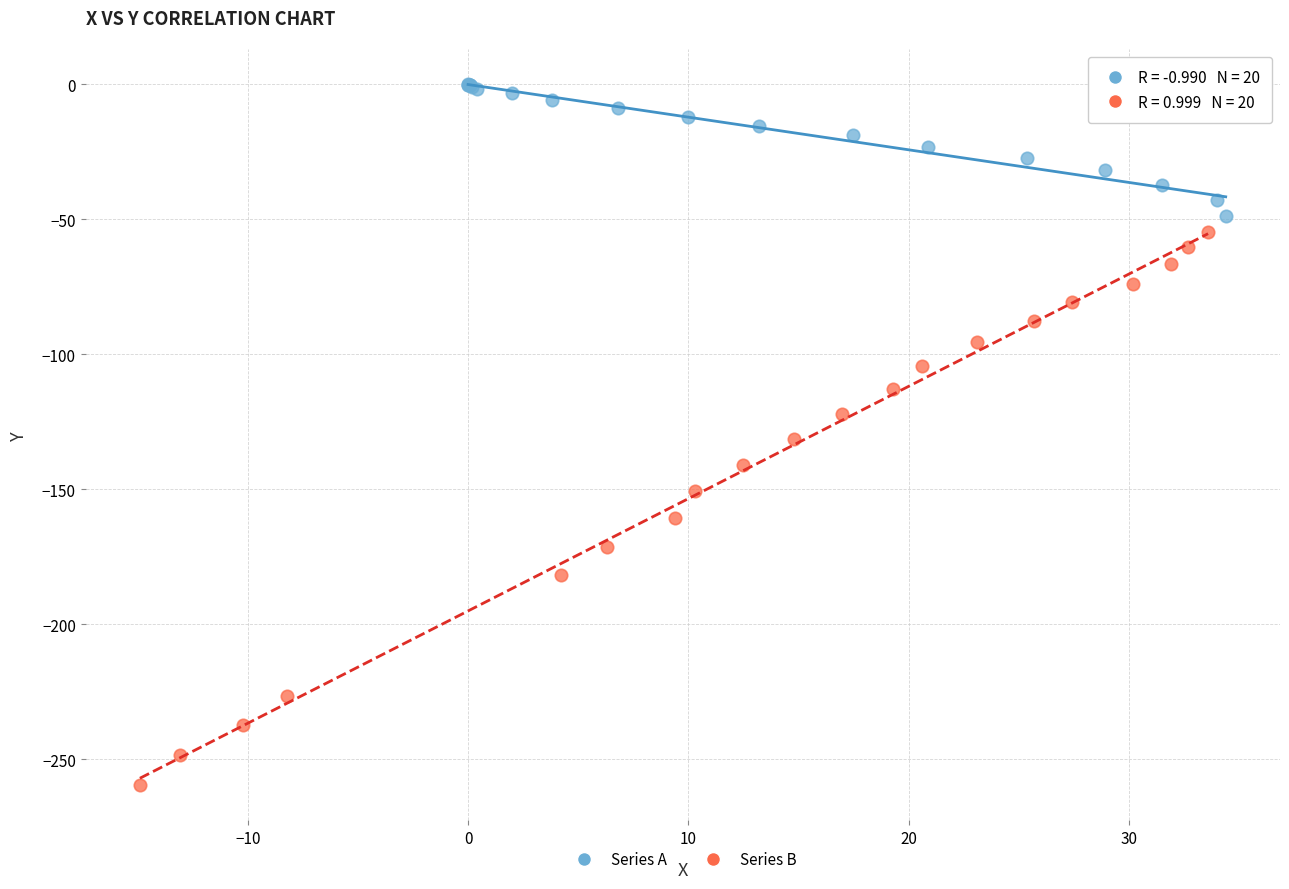

Which series has the largest Y range (max minus min)?

Series B